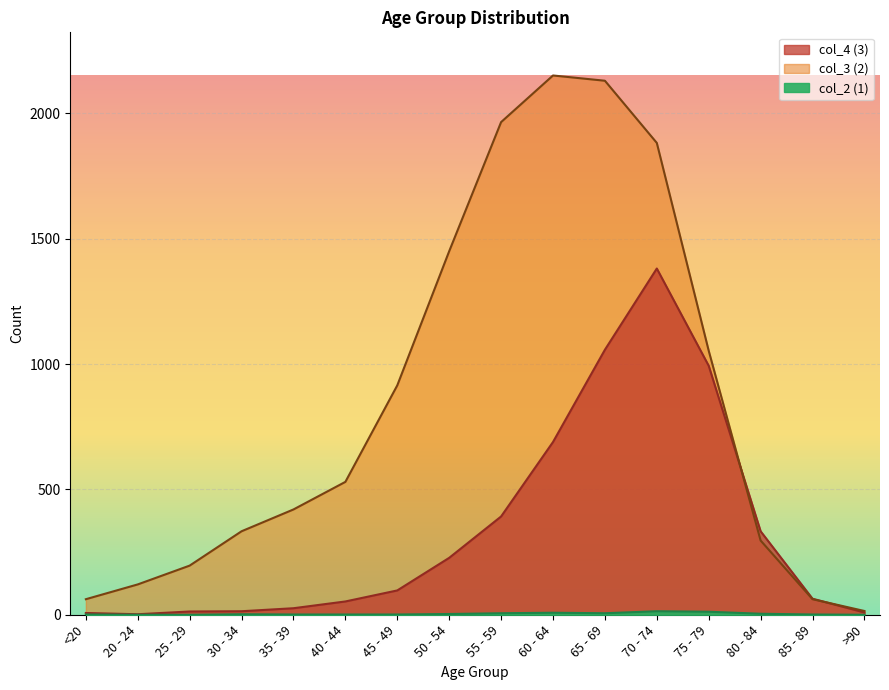

True or false: col_3 (2) has more than 1 interior local peaks.

False